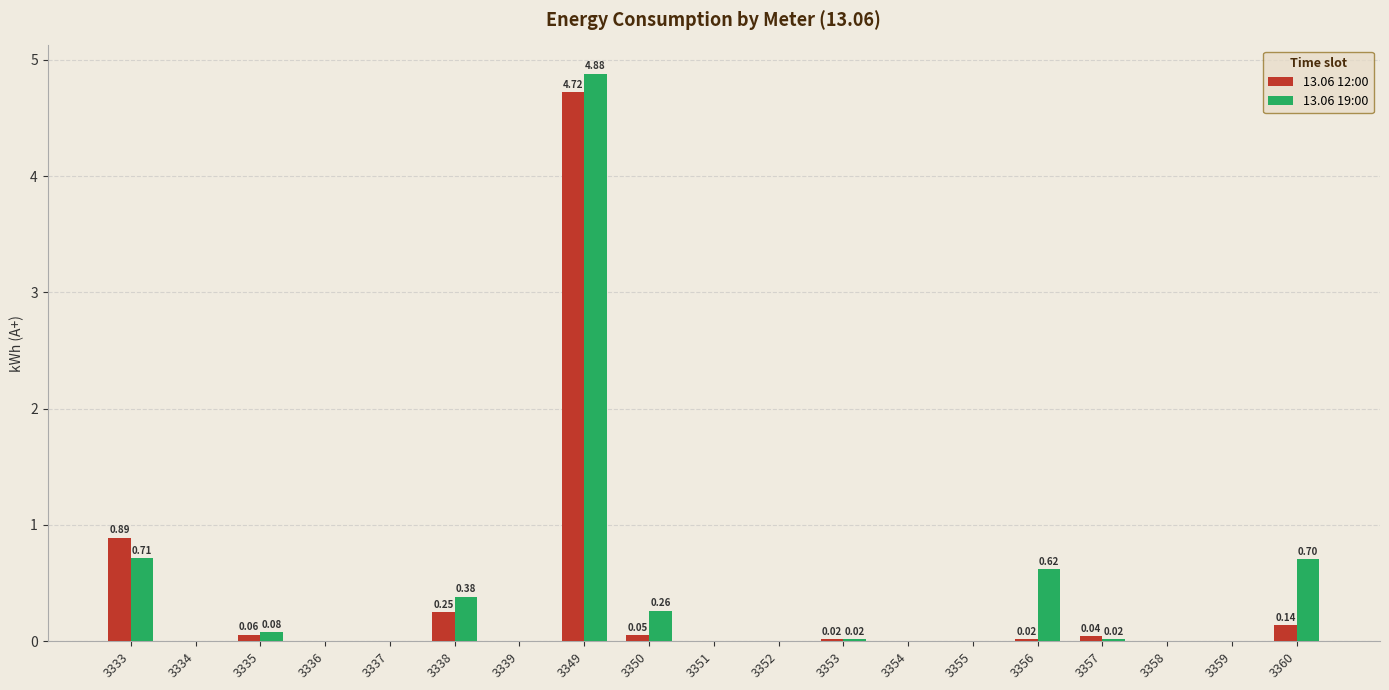

At which category is the sum across all series the highest?

3349